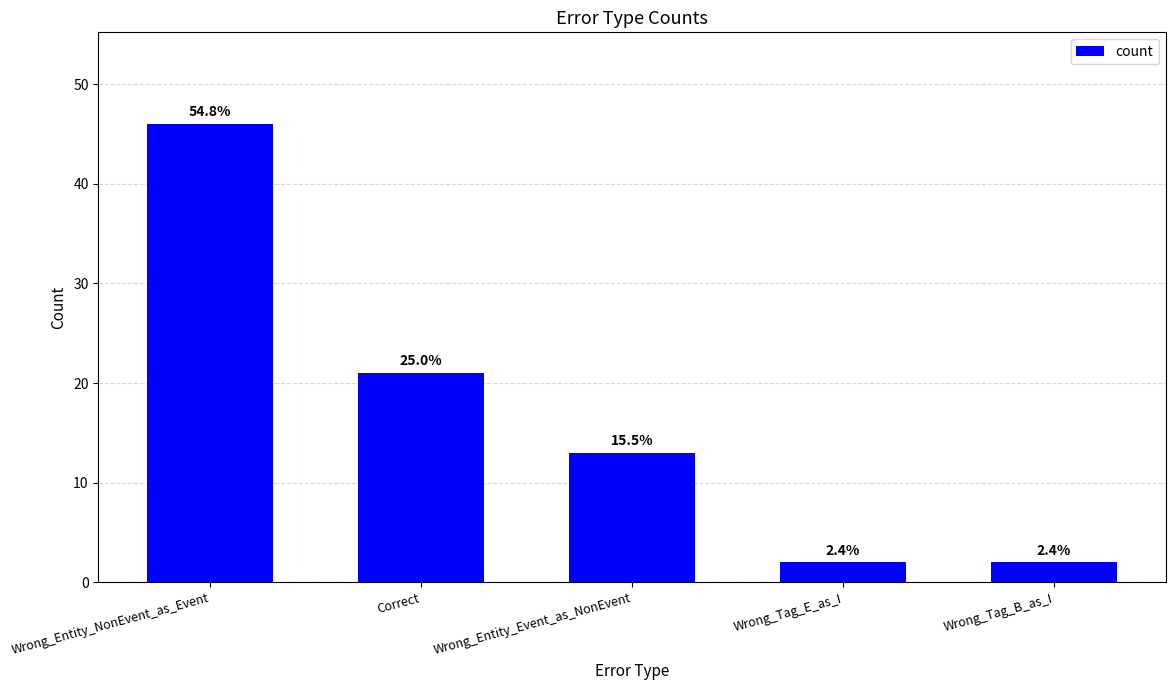

The chart shows a value of 2 at Wrong_Tag_E_as_I. True or false?

True